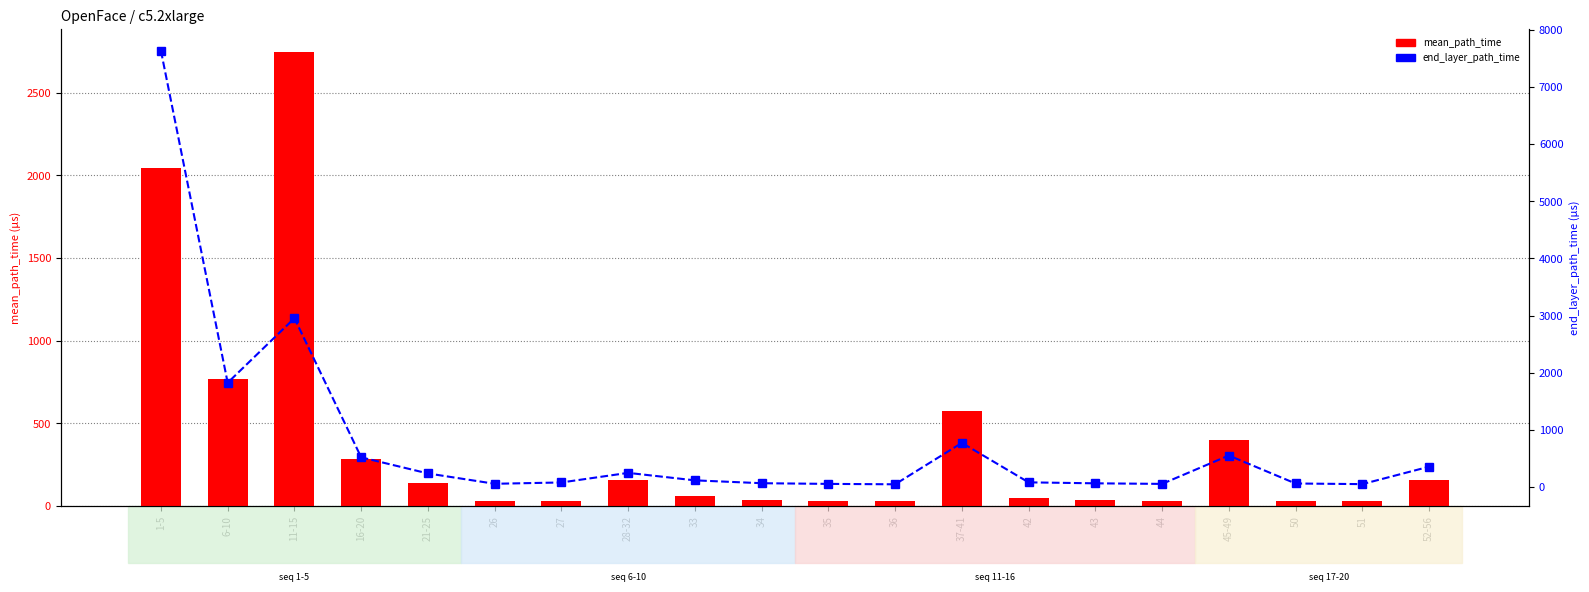

Reading left to right, list all the values displayed in this chart.

mean_path_time: 1-5=2045.9	6-10=766.2	11-15=2746.9	16-20=285.7	21-25=138.4	26=28.6	27=29.0	28-32=159.3	33=57.8	34=39.0	35=32.8	36=30.4	37-41=576.0	42=46.6	43=37.1	44=31.7	45-49=401.3	50=33.0	51=30.3	52-56=157.2
end_layer_path_time: 1-5=7637.0	6-10=1824.0	11-15=2954.0	16-20=518.0	21-25=236.0	26=55.0	27=78.0	28-32=246.0	33=115.0	34=65.0	35=53.0	36=46.0	37-41=771.0	42=80.0	43=63.0	44=53.0	45-49=550.0	50=60.0	51=49.0	52-56=354.0